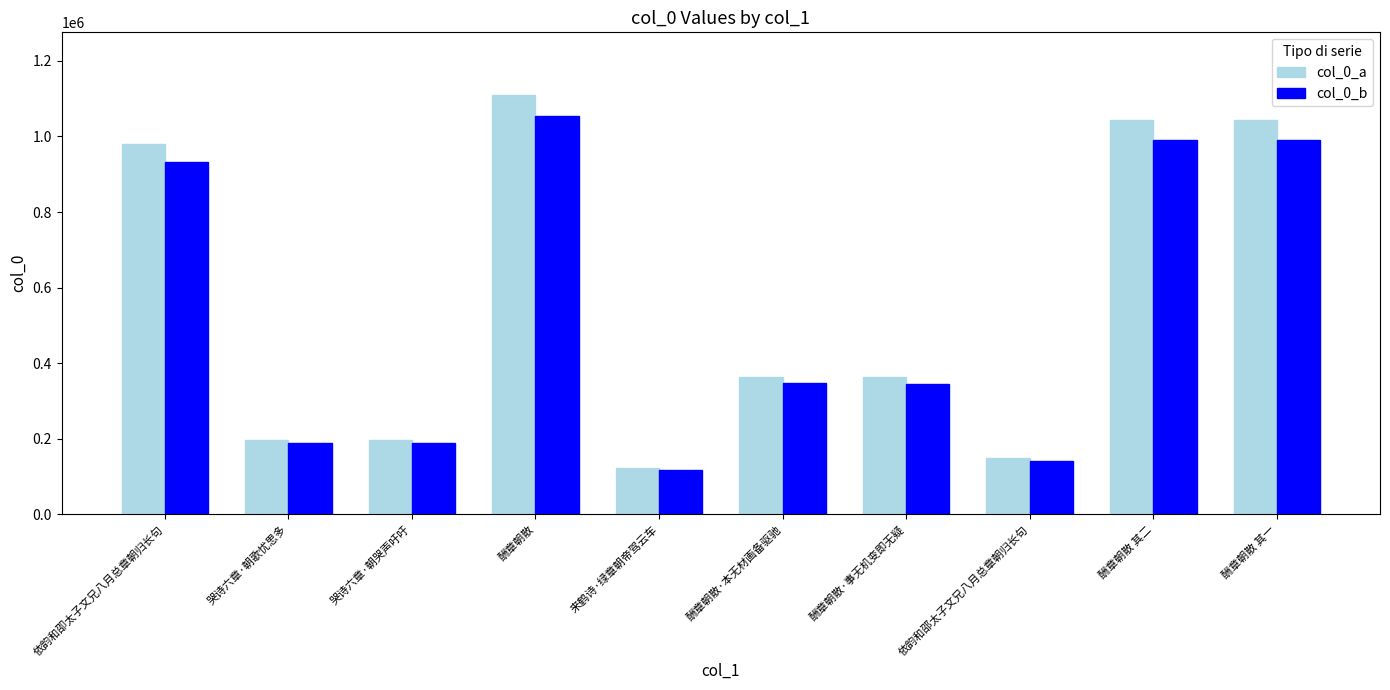

The value of col_0_a at 酬章朝散 其一 is 1043624. True or false?

True